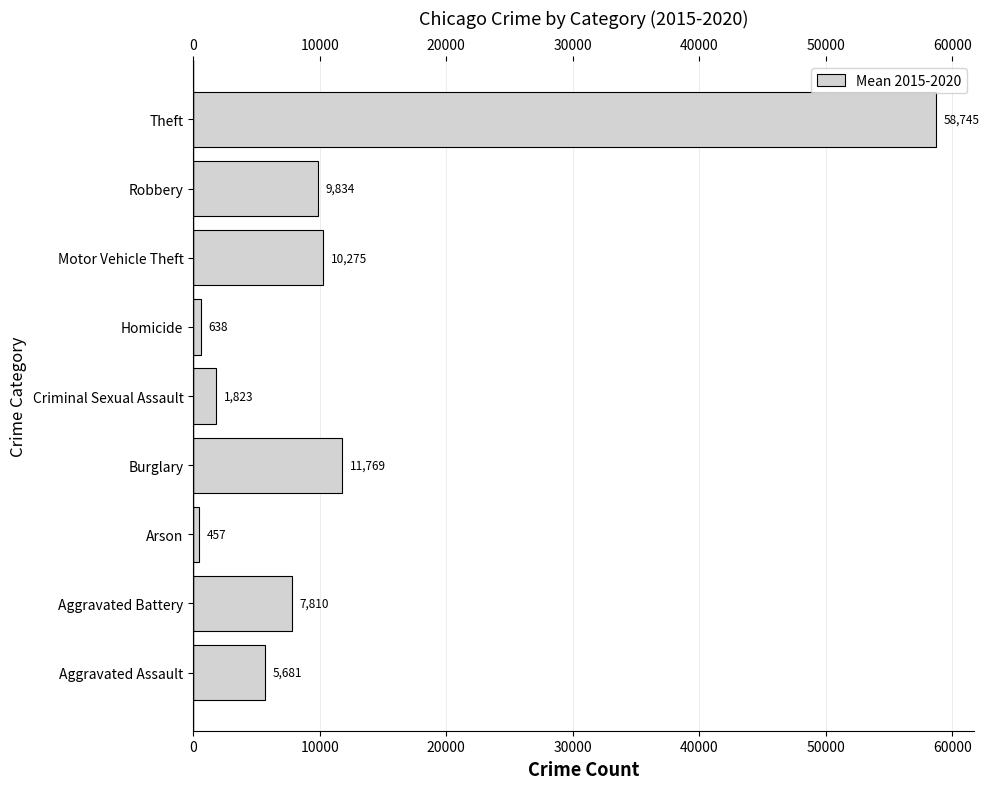

How many categories are shown in the chart?

9